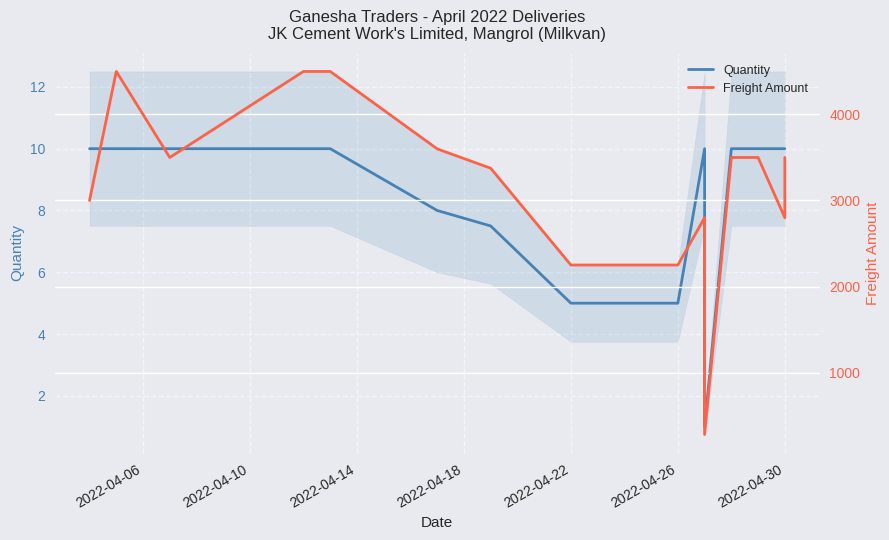

What is the value of the Freight Amount point at the 3rd from the left?

3500.0